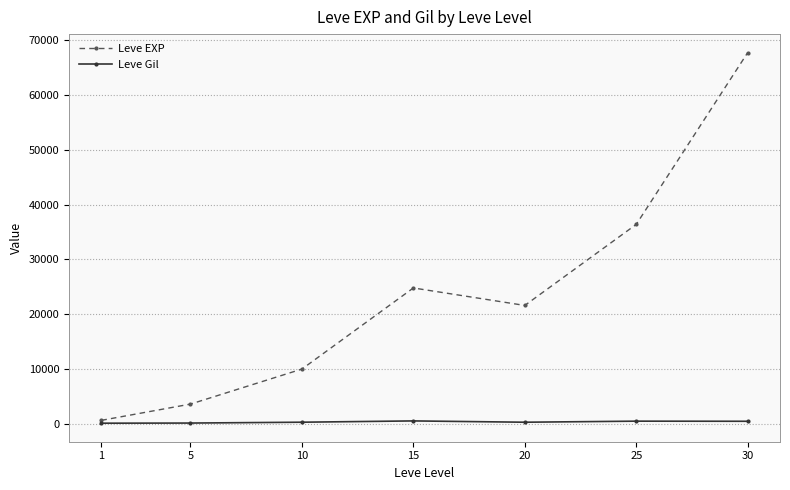

Between 1 and 20, which series saw the biggest shift?

Leve EXP